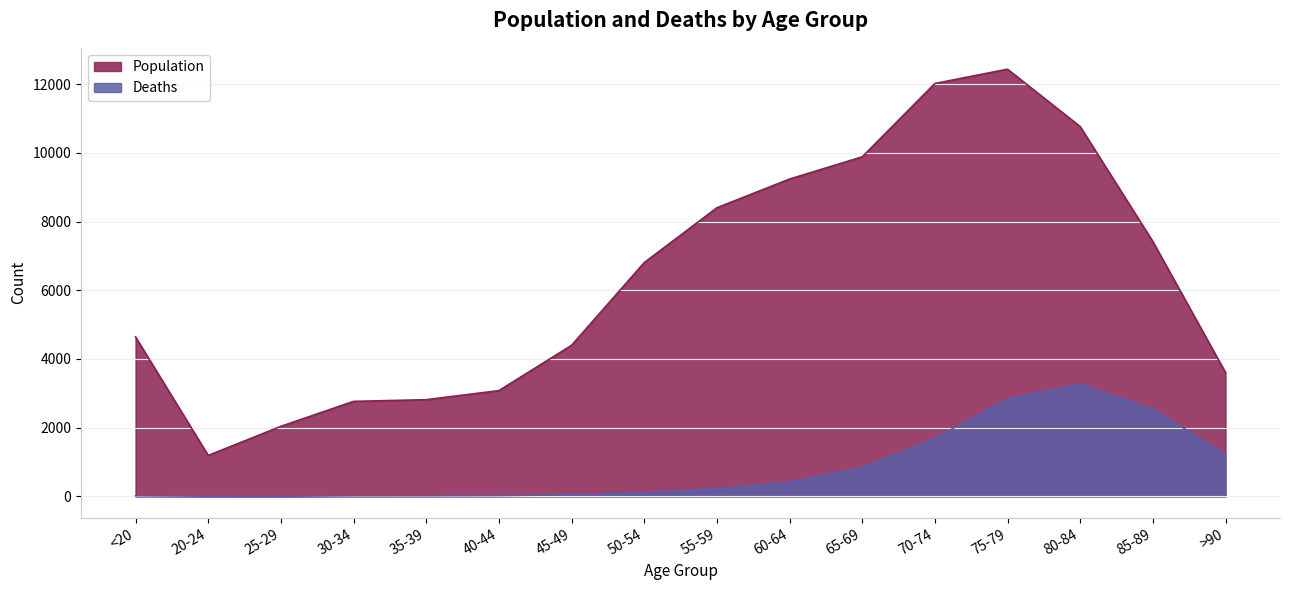

At which label does Deaths first exceed 227?

60-64